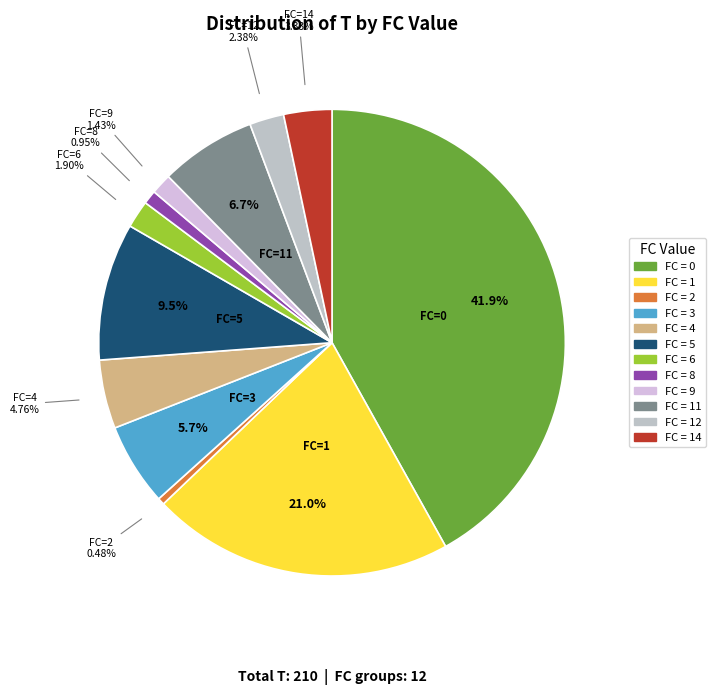

To the nearest percent, what is the difference between the largest and smallest slice percentages?

41%